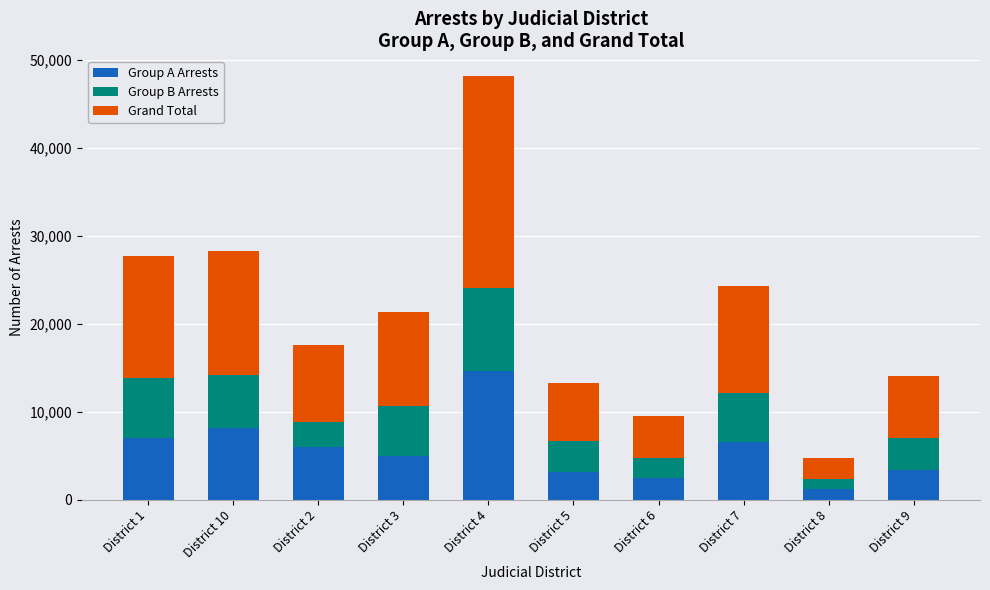

Reading left to right, what are the values for Group A Arrests?

District 1=7021	District 10=8180	District 2=5996	District 3=5003	District 4=14637	District 5=3216	District 6=2519	District 7=6544	District 8=1229	District 9=3423